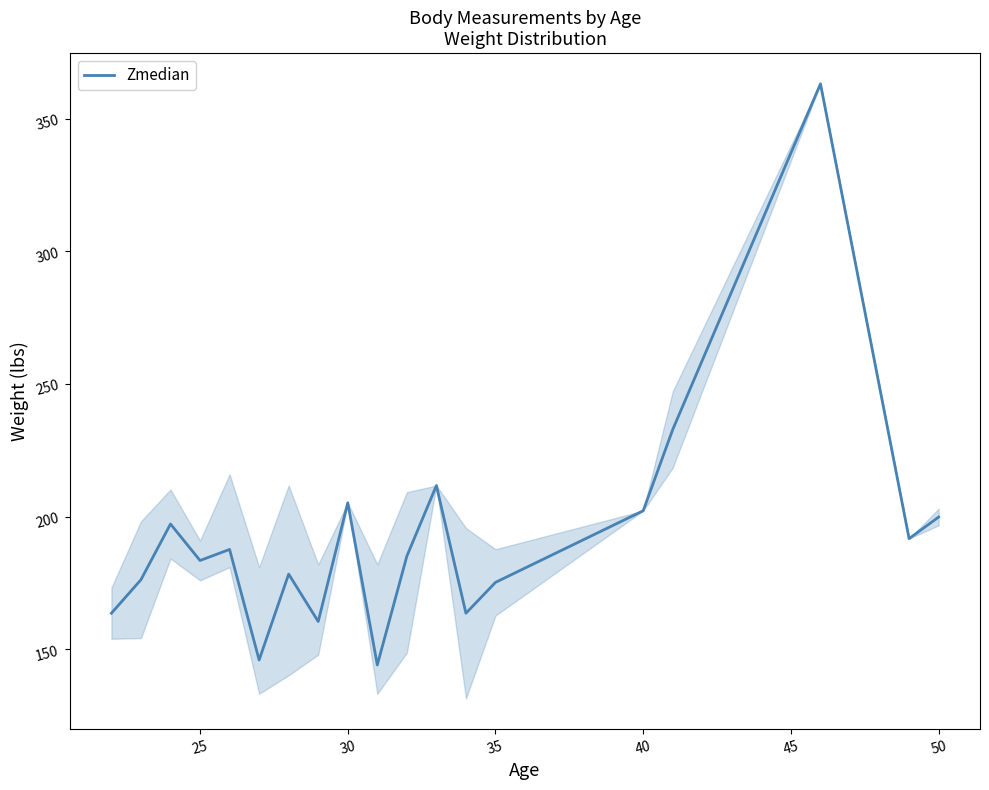

What is the minimum value shown in the chart?

144.1